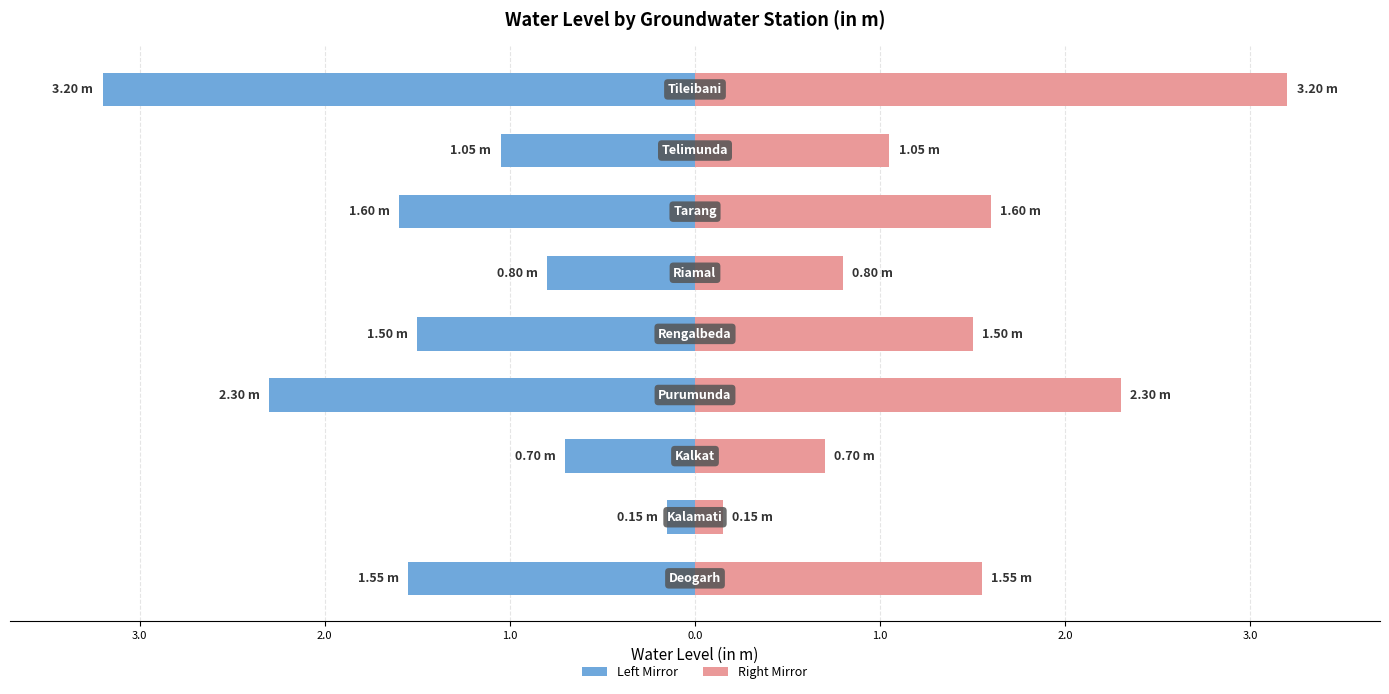

True or false: Water Level (m) – Right has a value of 1.6 at 2.0.

True